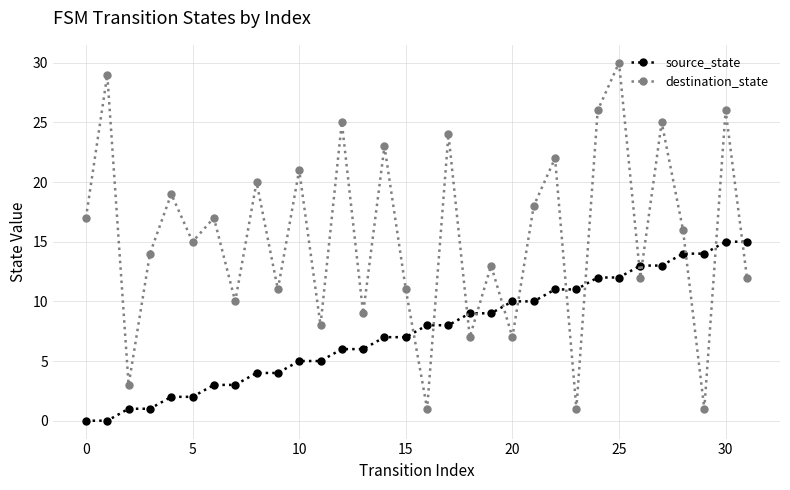

What is the difference between the second highest and minimum values in the source_state series?

15